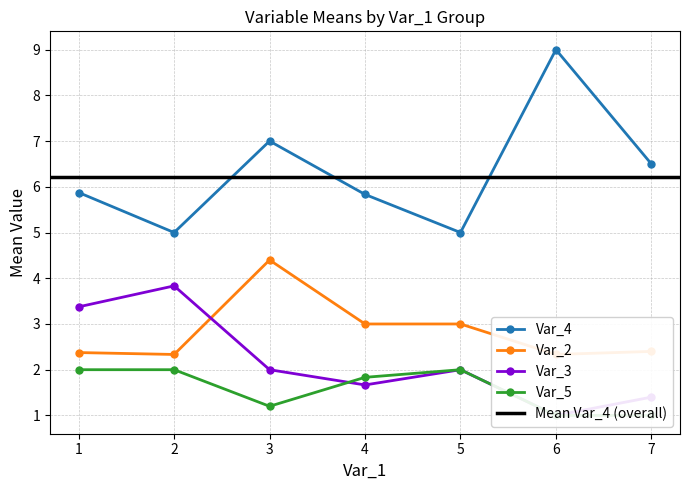

What is the average value of the Var_5 series?

2